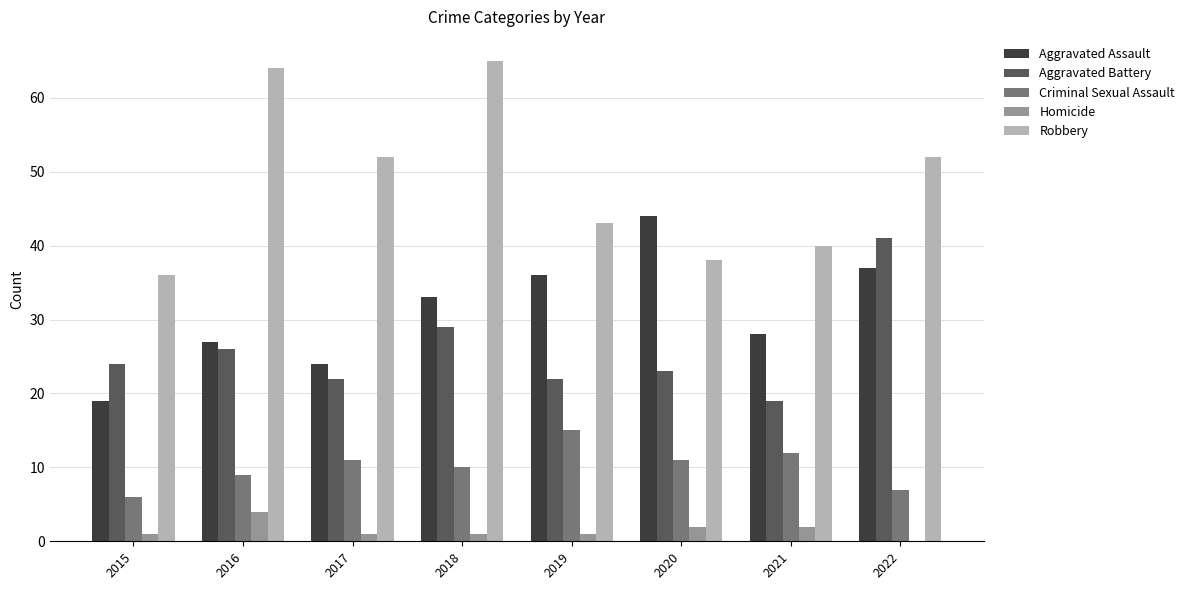

Is the value of Homicide at 2016 greater than the value of Aggravated Battery at 2017?

No